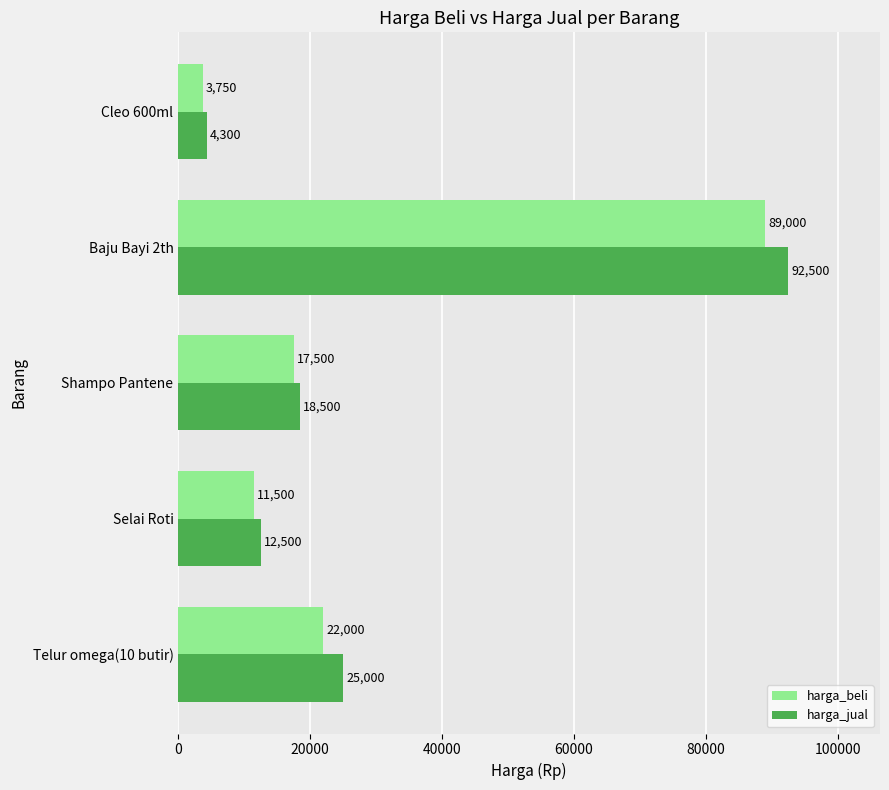

What is the average value of the harga_beli series?

28750